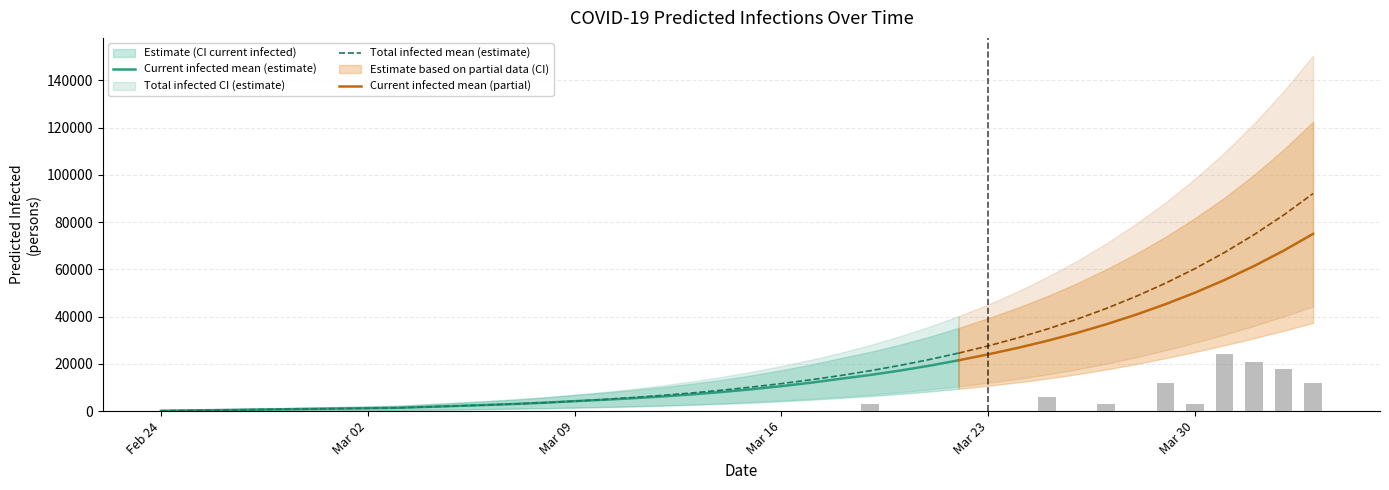

What is the average value of the predicted_current_infected_upper series?

29440